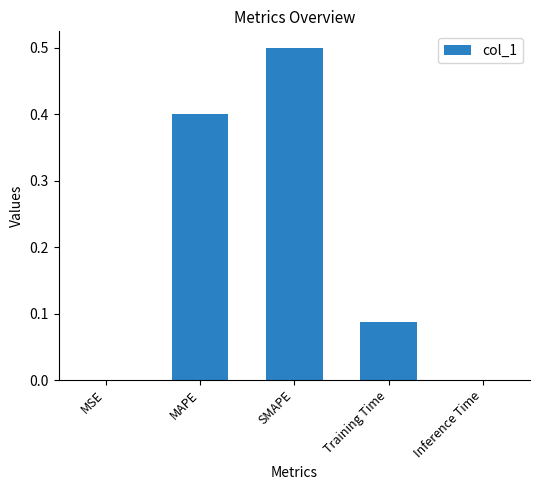

What is the sum of all values?

1.0